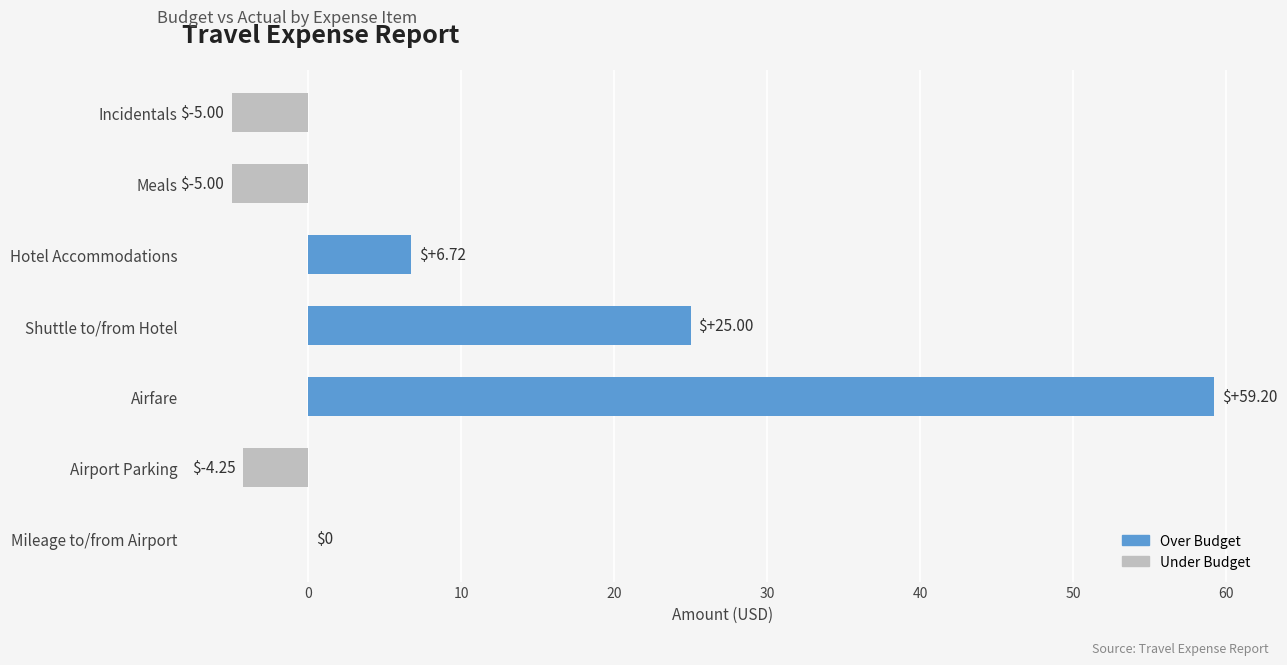

What is the sum of all values?

76.7